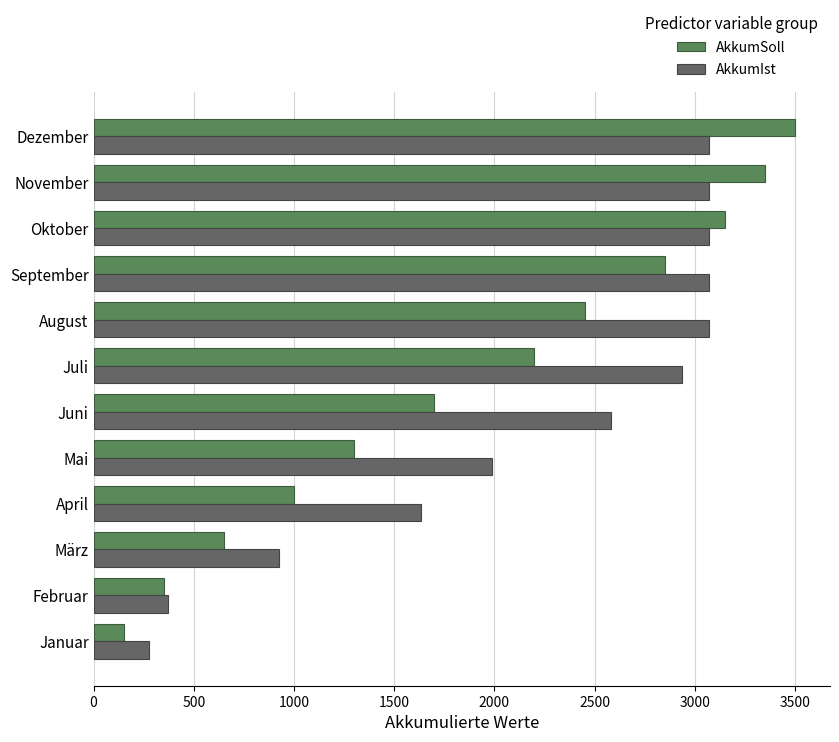

Count the number of data series in this chart.

2